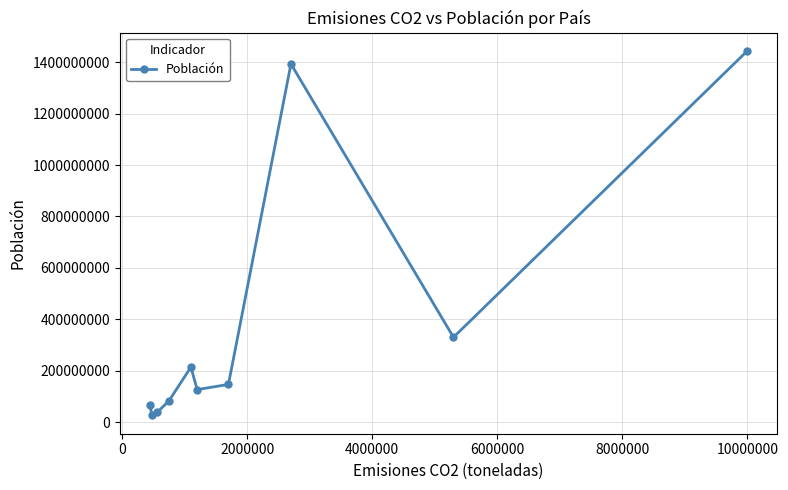

What is the sum of all values?

3868656734